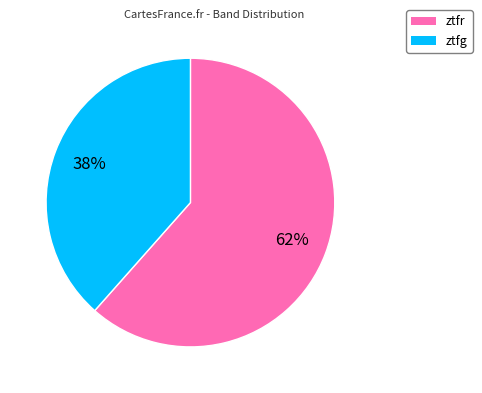

Which category has the biggest portion of the pie?

ztfr